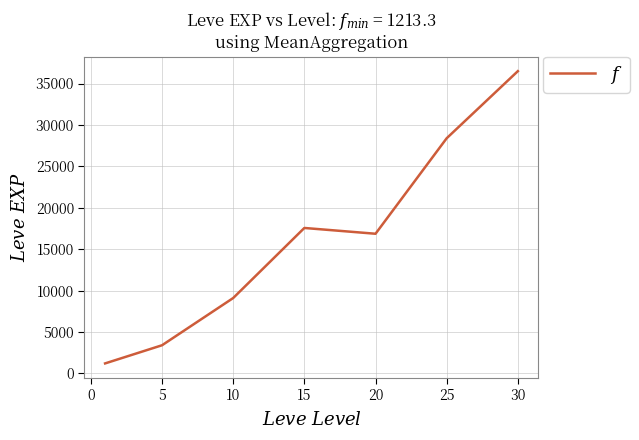

Count the number of data series in this chart.

1